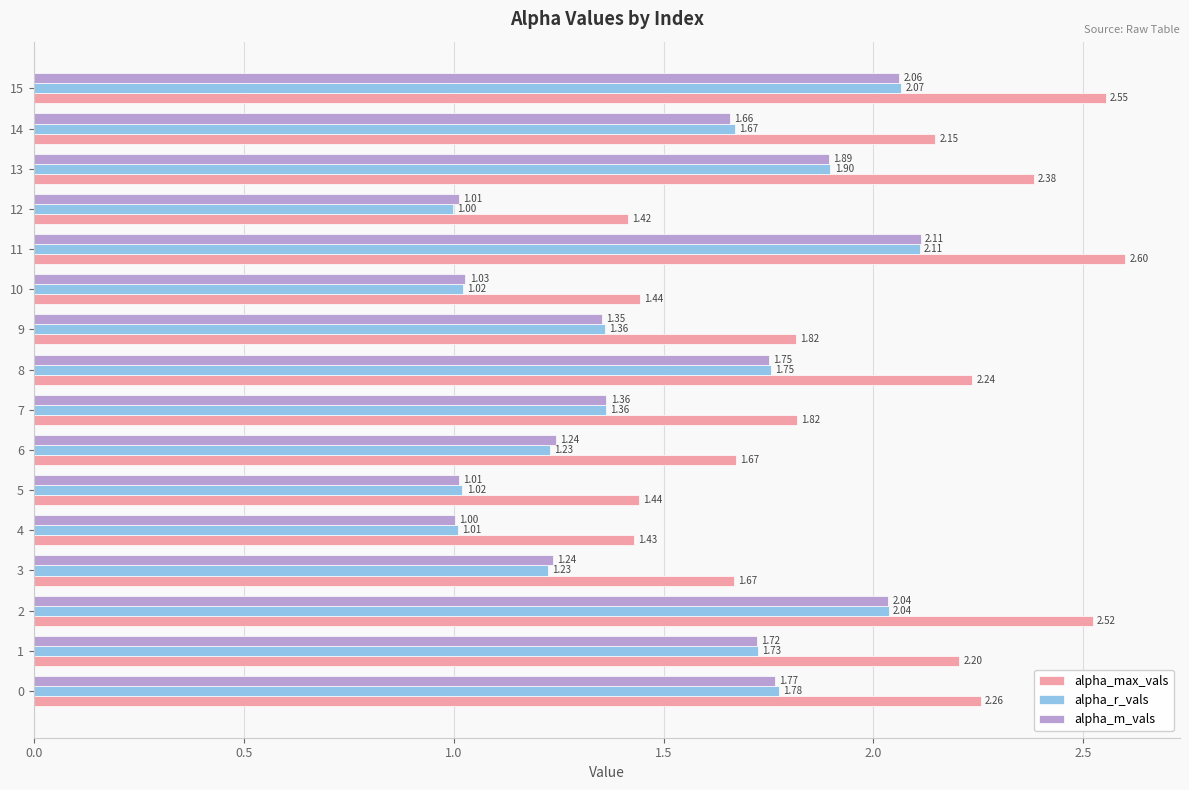

What is the greatest value displayed?

2.6